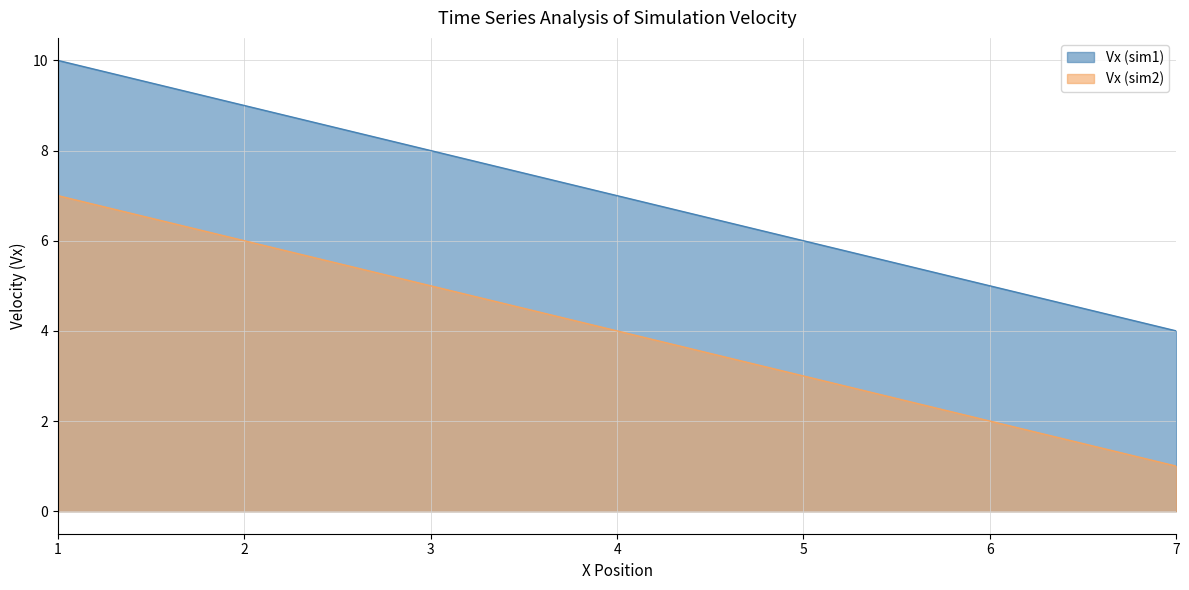

What is the maximum value for Vx (sim2)?

7